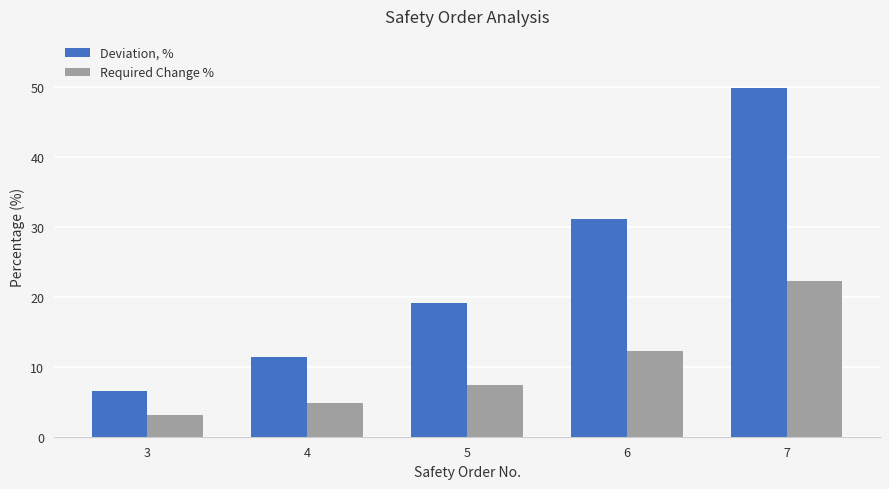

True or false: Deviation, % has a value of 11.4 at 4.

True